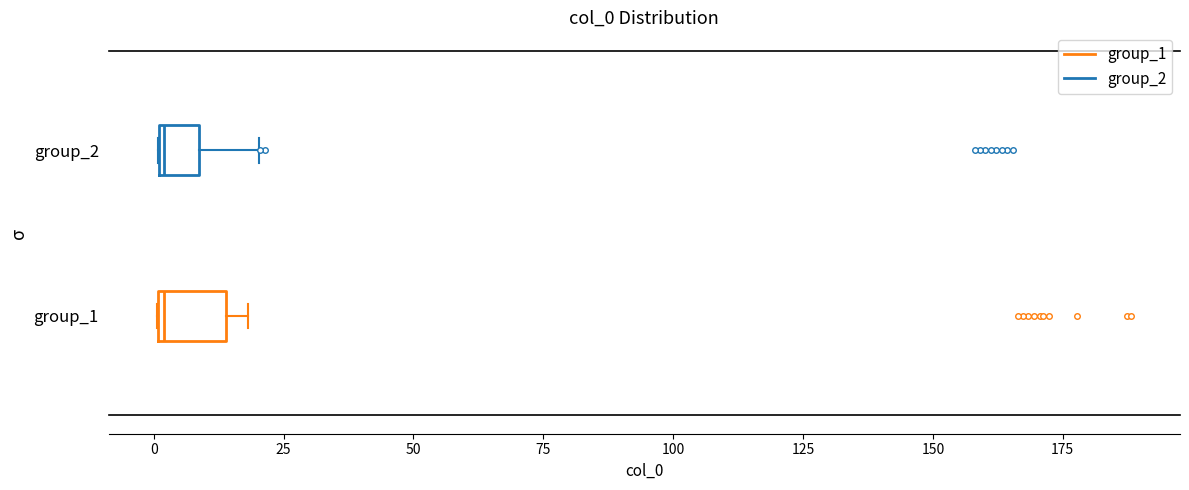

Comparing the boxes themselves (not the whiskers), which one is the widest?

group_1